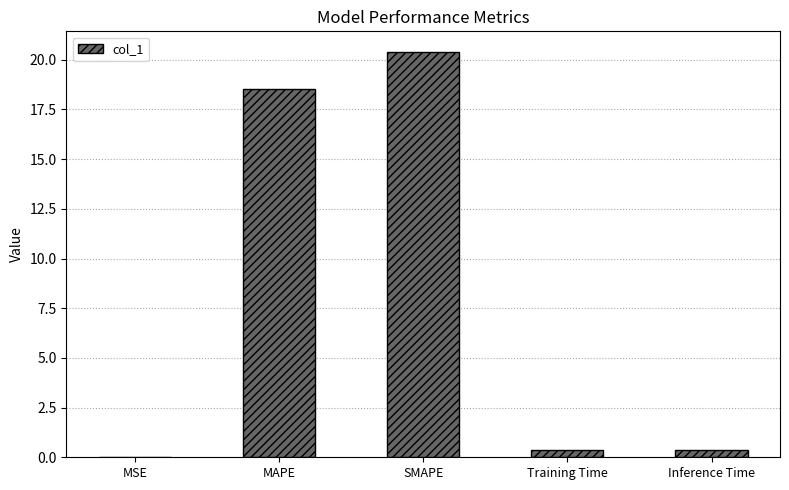

The value at MSE is 0.0. True or false?

True